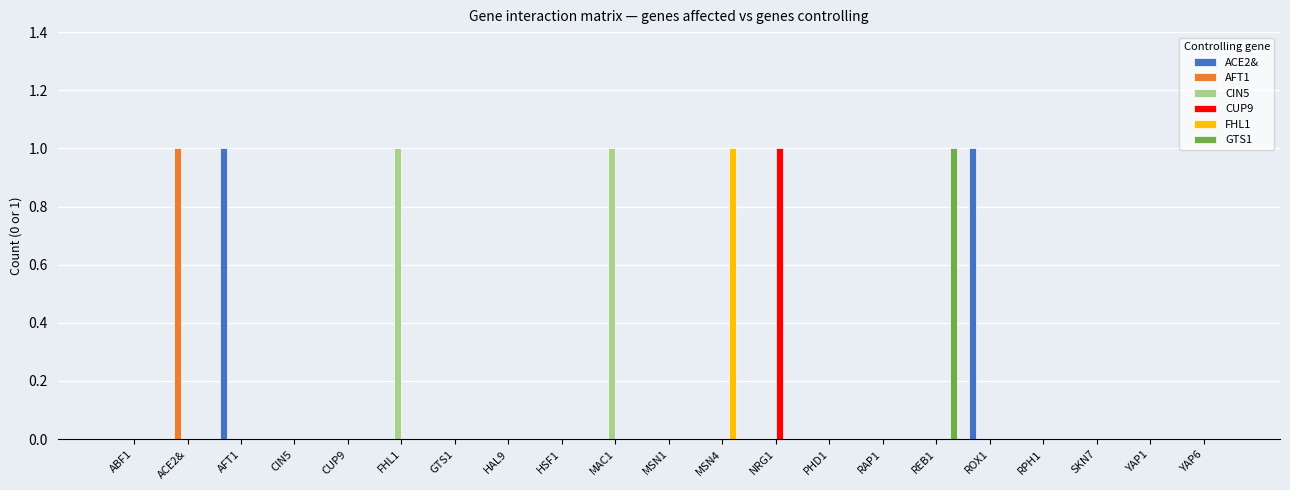

The GTS1 series shows 1 at YAP6. True or false?

False